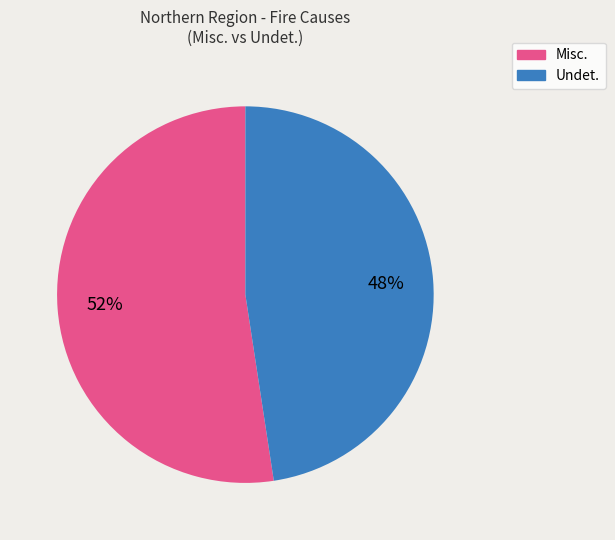

Does any single category account for the majority?

Yes